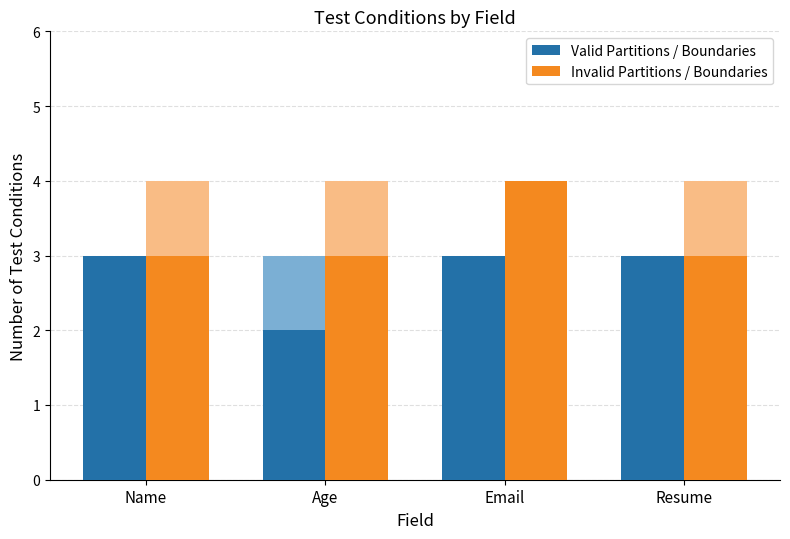

The Valid Partitions / Boundaries series shows 2 at Name. True or false?

False